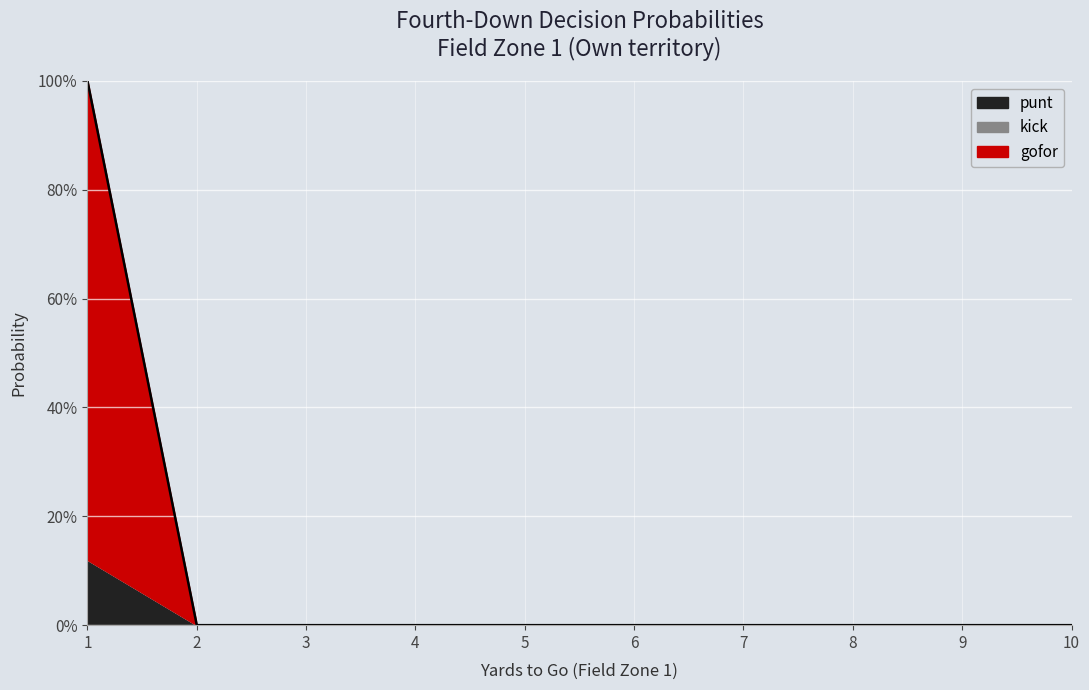

Which series ends up on top after the final intersection of kick and punt?

kick